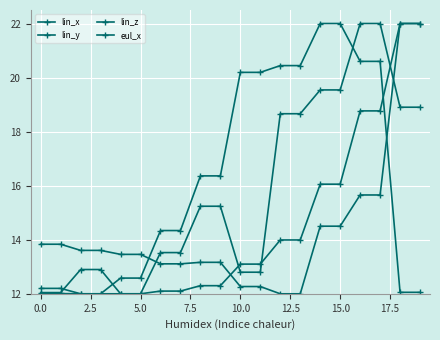

How many intersections are there between lin_z and eul_x?

4